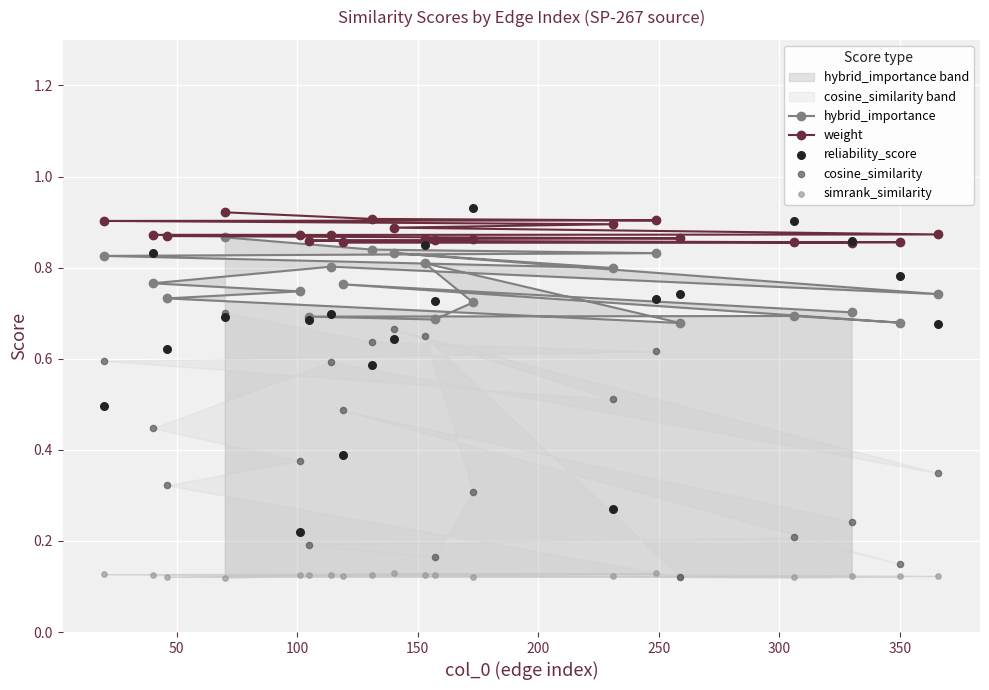

What is the total value across all series at 50?

3.1